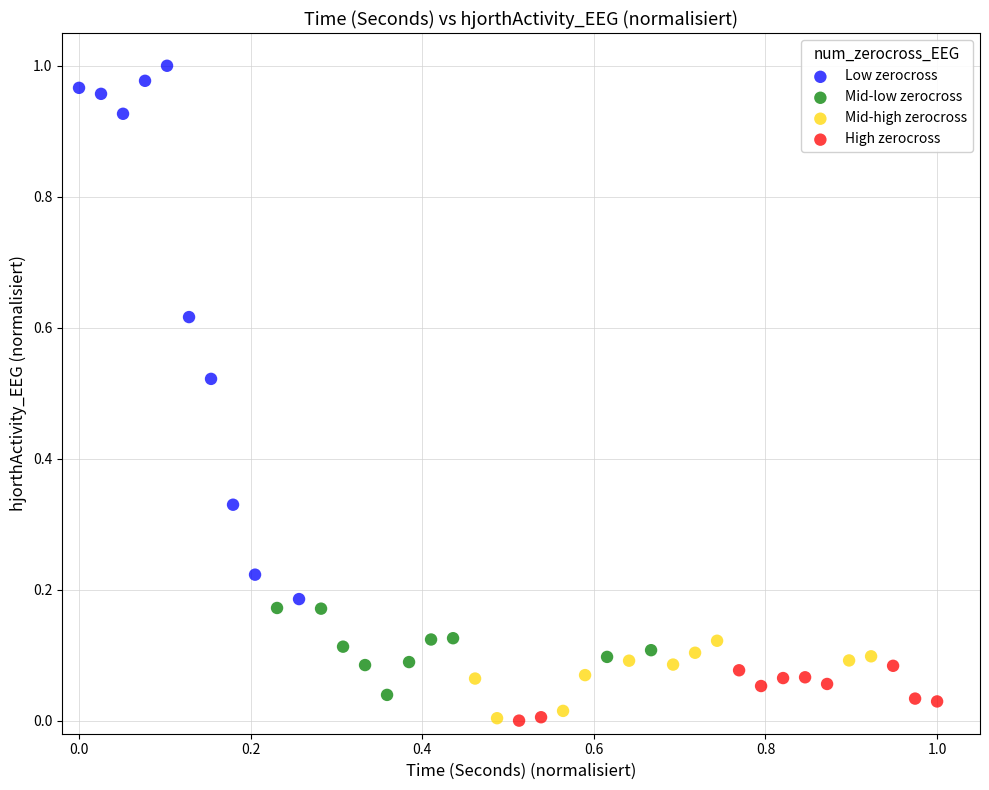

Which series has the widest spread of Y values?

Low zerocross